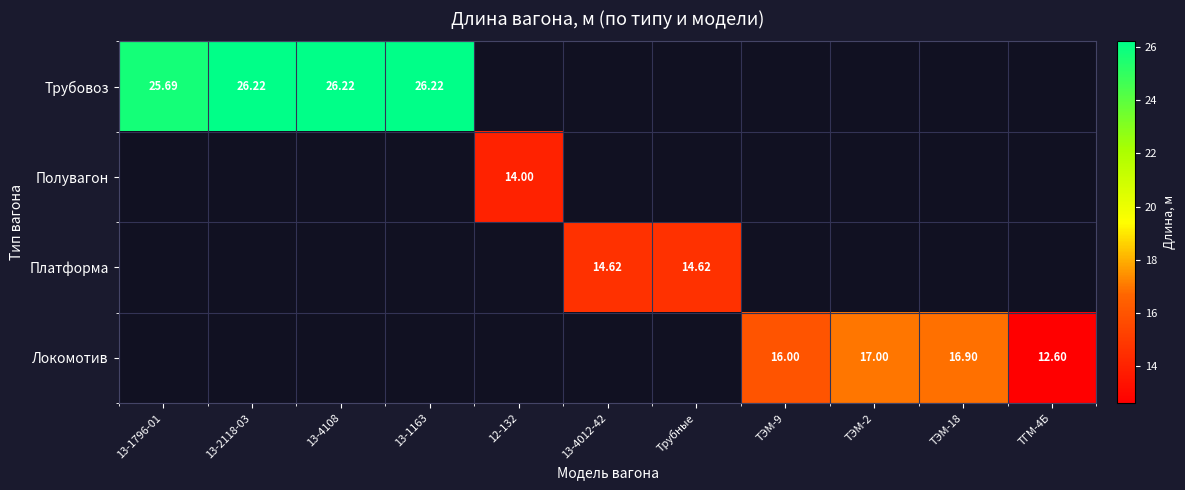

List the series in order of their overall mean, lowest first.

Полувагон, Платформа, Локомотив, Трубовоз